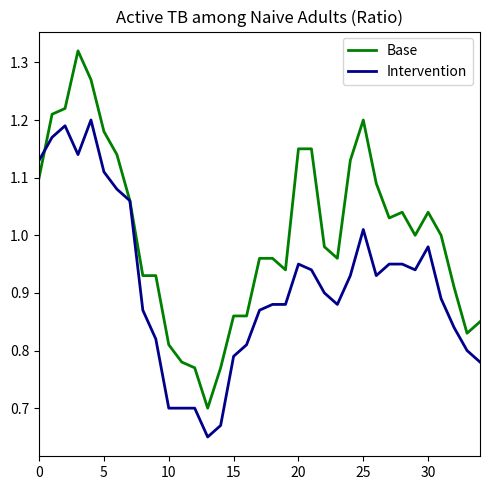

Count the number of data series in this chart.

2